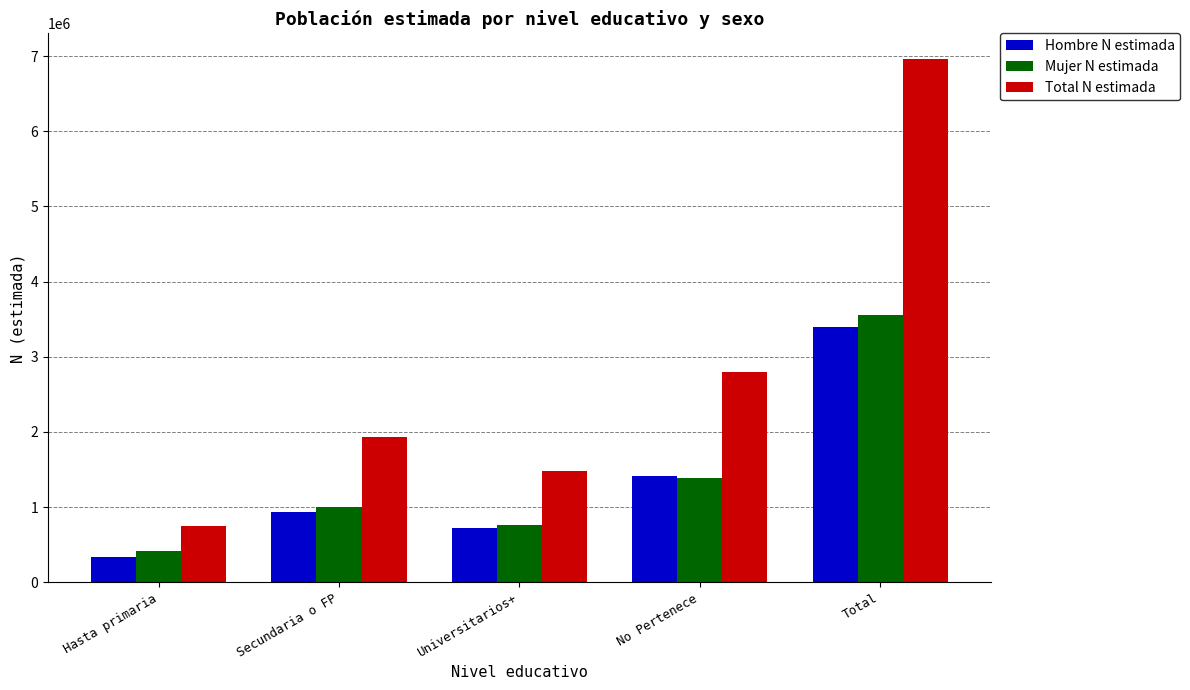

Reading left to right, transcribe all the data shown in this chart.

Hombre N estimada: Hasta primaria=336024	Secundaria o FP=932563	Universitarios+=715594	No Pertenece=1410499	Total=3394680
Mujer N estimada: Hasta primaria=416254	Secundaria o FP=995101	Universitarios+=767204	No Pertenece=1381698	Total=3560258
Total N estimada: Hasta primaria=752279	Secundaria o FP=1927664	Universitarios+=1482798	No Pertenece=2792197	Total=6954938